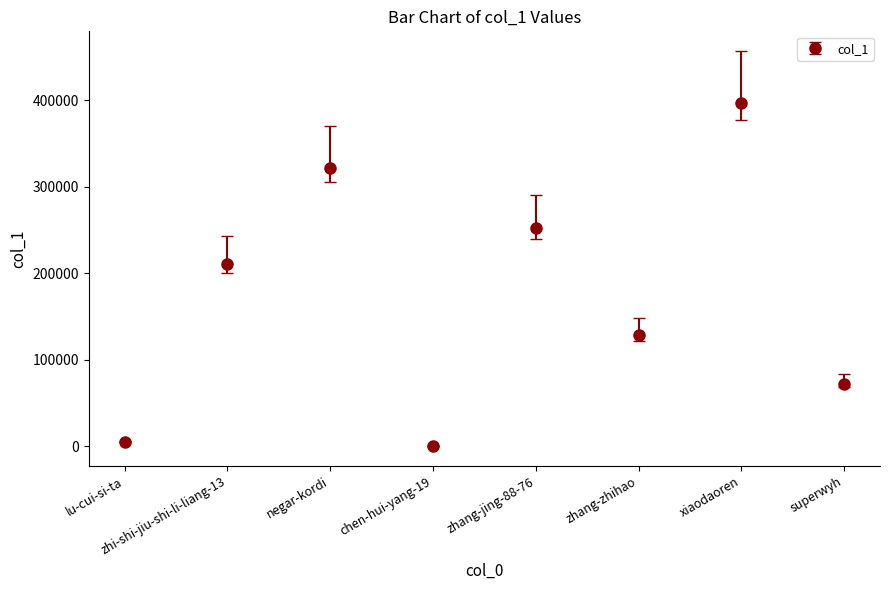

Reading left to right, what are all the values shown in this chart?

5260	211022	321665	10	252303	128610	397099	72185